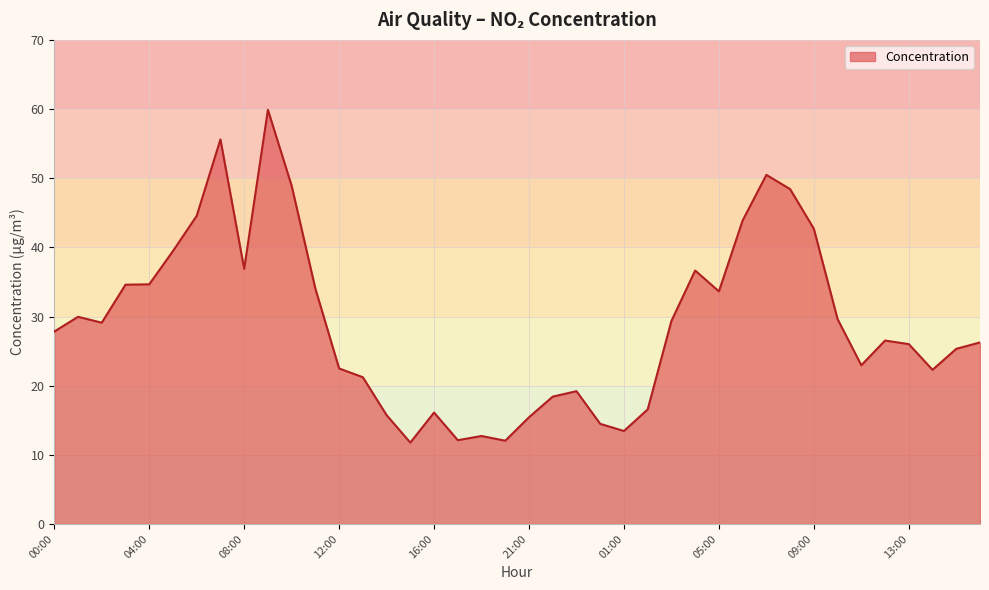

What is the minimum value shown in the chart?

11.8